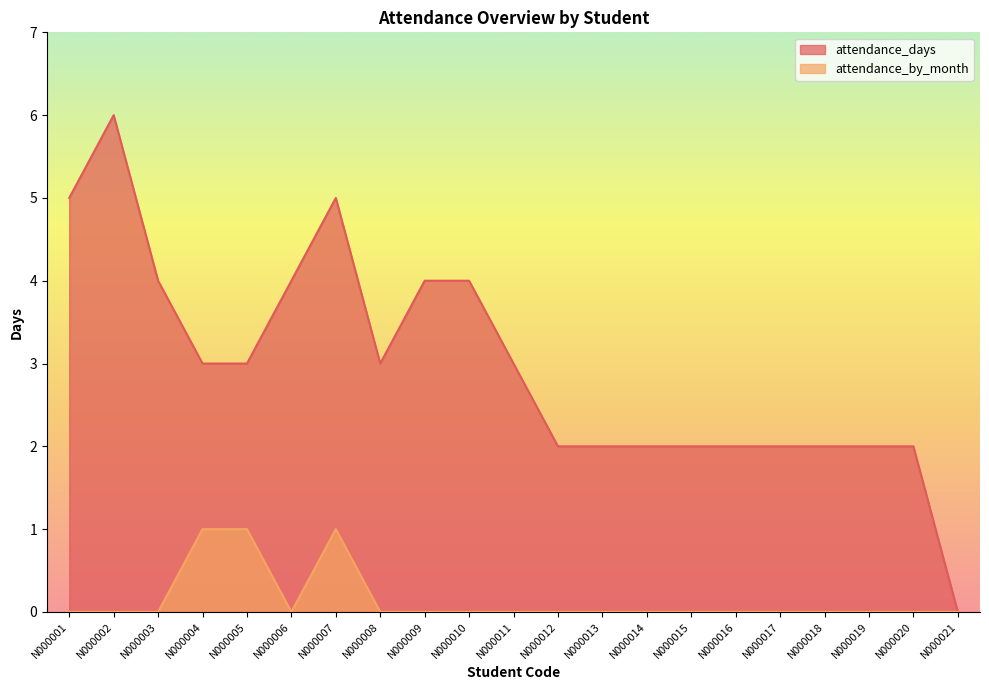

At how many categories does at least one series exceed 4?

3